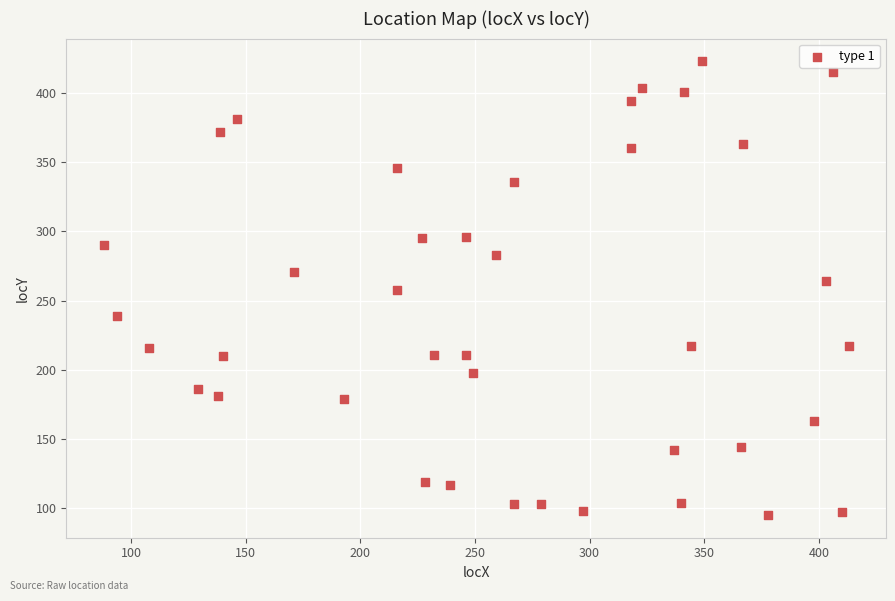

What is the range of X values (max minus min)?

325